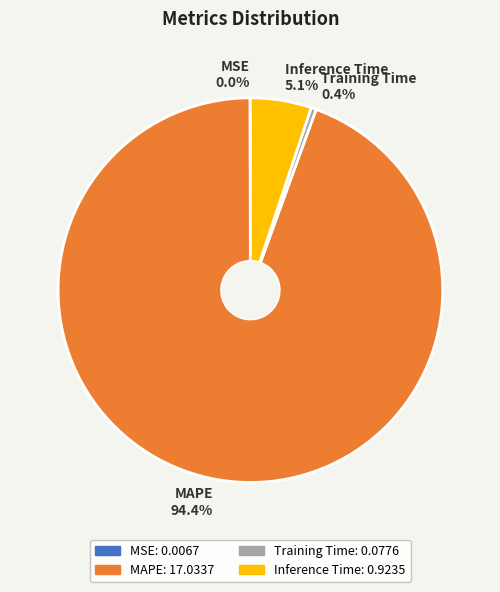

True or false: MAPE accounts for 81% of the total.

False